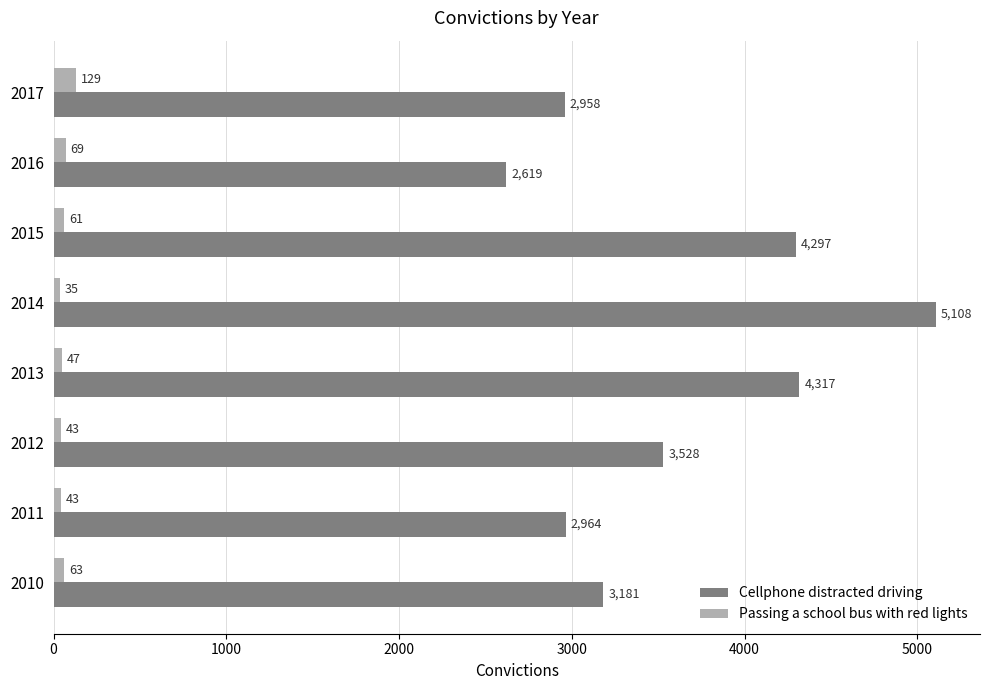

Is it true that Passing a school bus with red lights equals 63 at 2010?

True